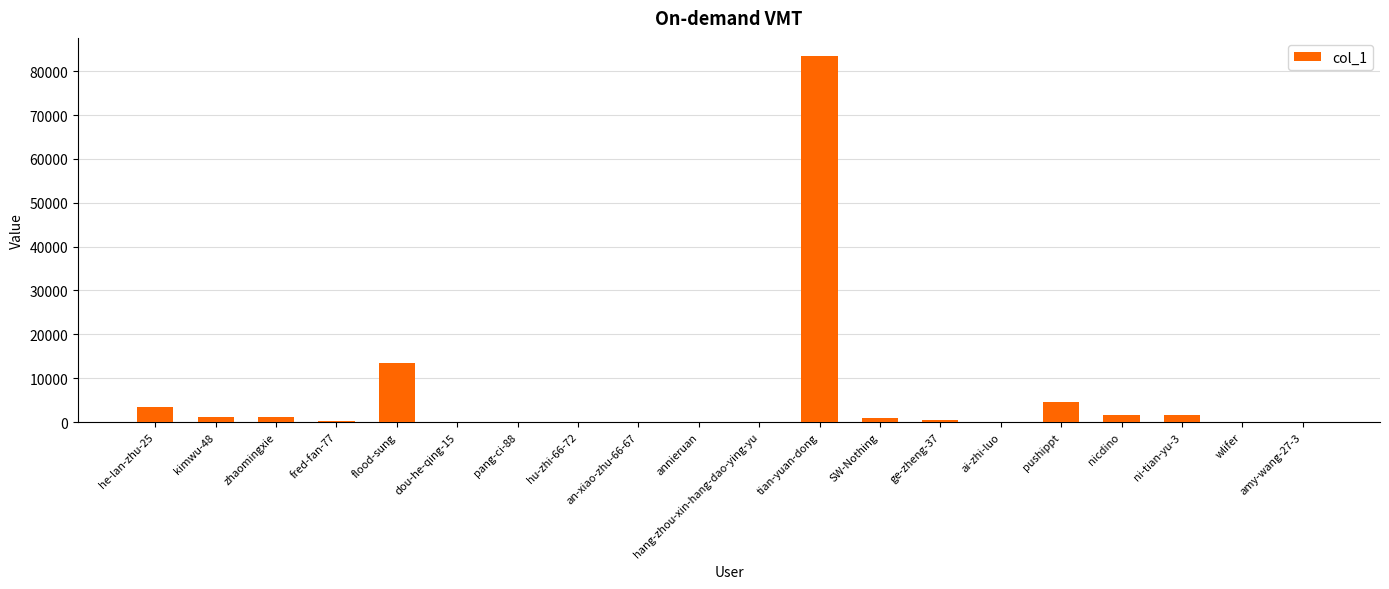

What is the sum of all values?

111762